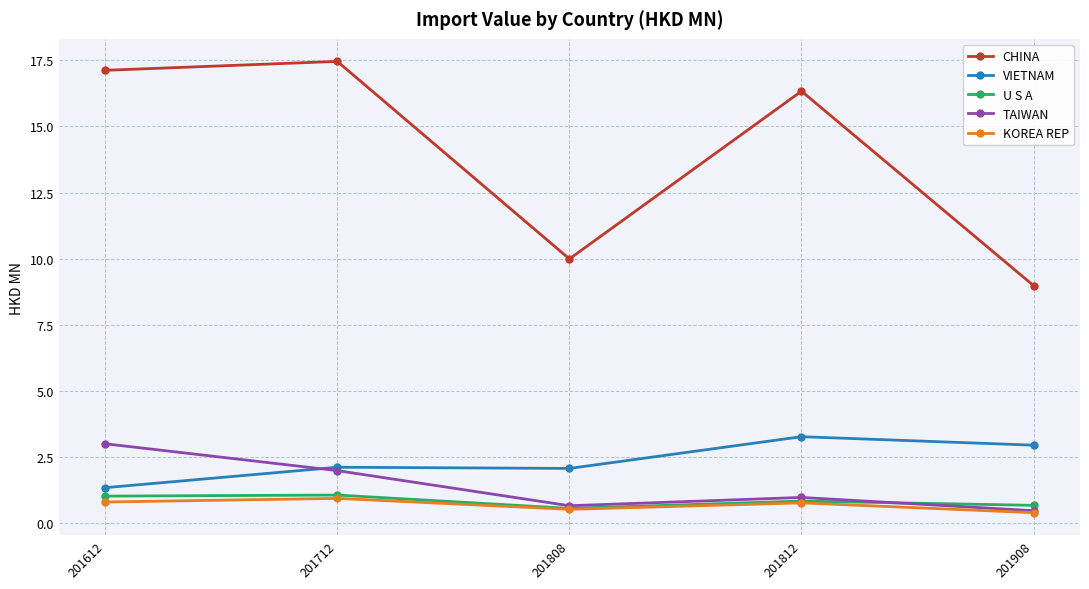

What is the difference between the TAIWAN values at 201812 and 201612?

2.0